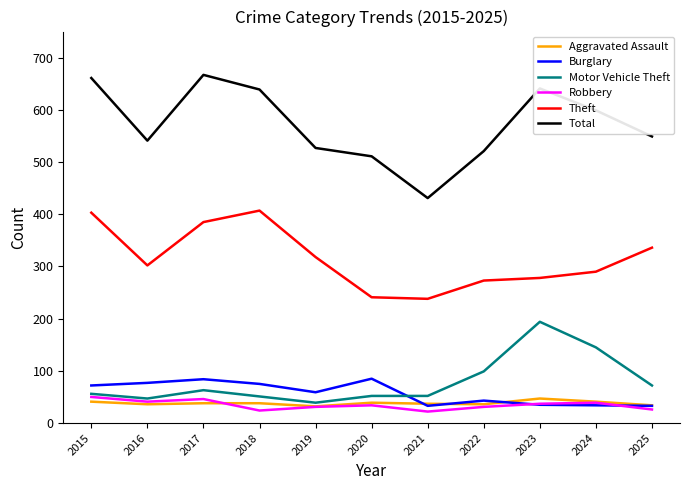

Which category has the highest value in the Motor Vehicle Theft series?

2023